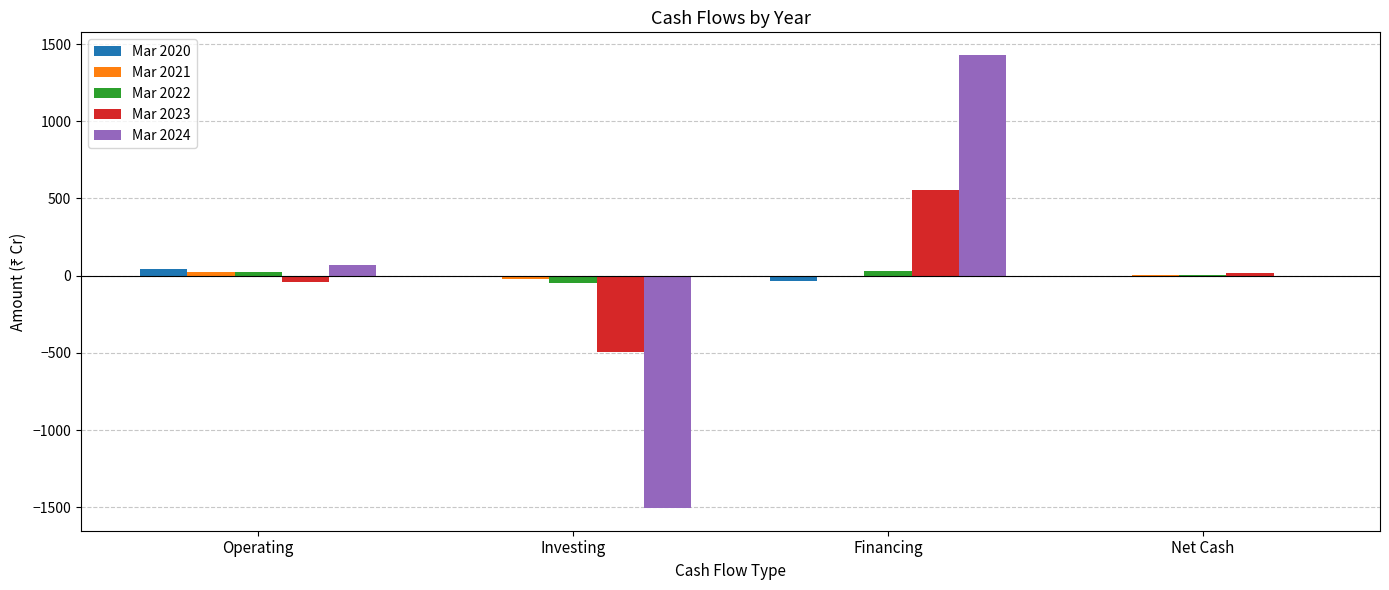

True or false: Mar 2023 has a value of -494 at Investing.

True